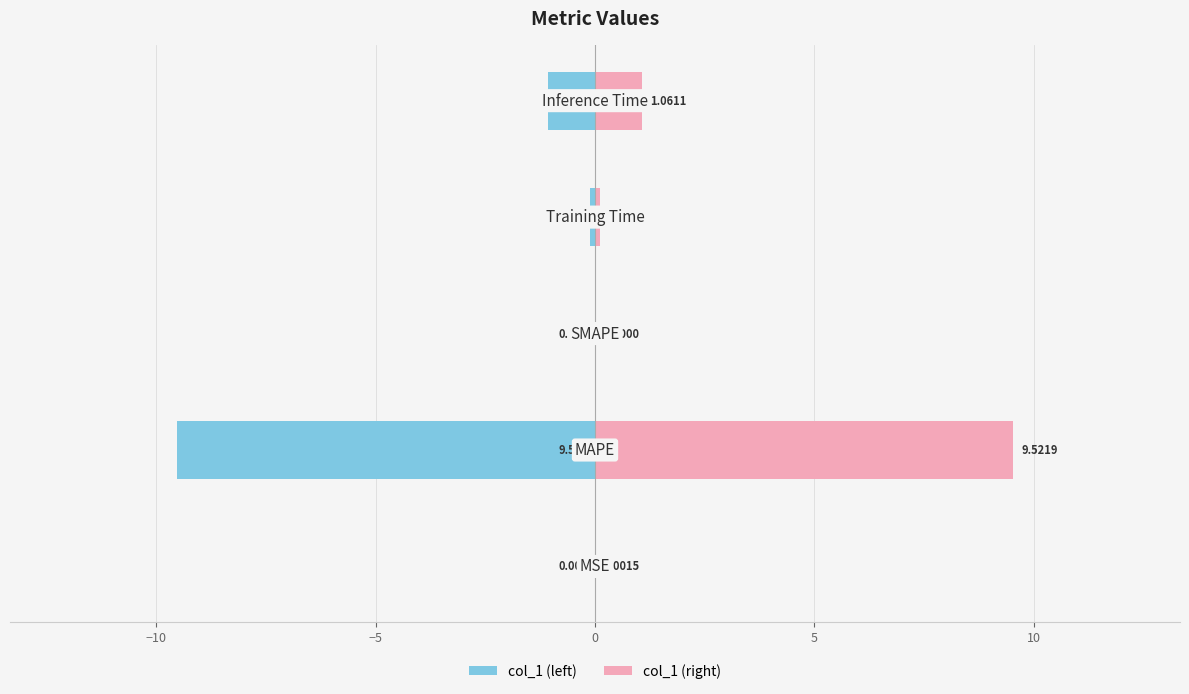

Are the bars grouped side by side (vs. stacked)?

Yes